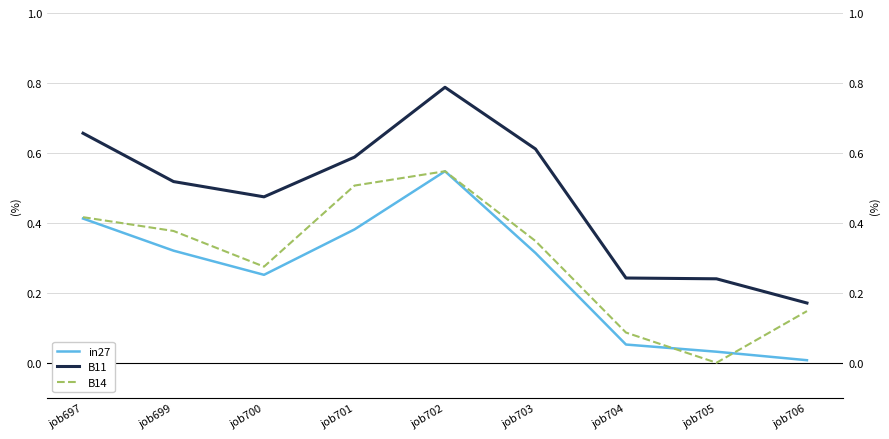

Between job700 and job706, which series saw the biggest shift?

B11